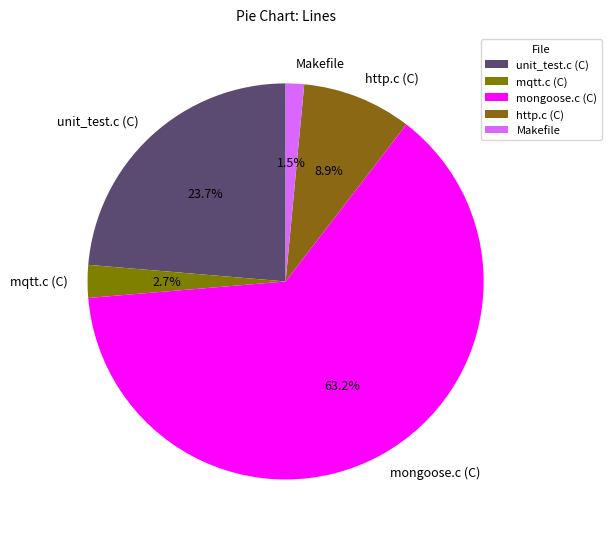

How much of the chart is everything except unit_test.c (C)?

76.3%